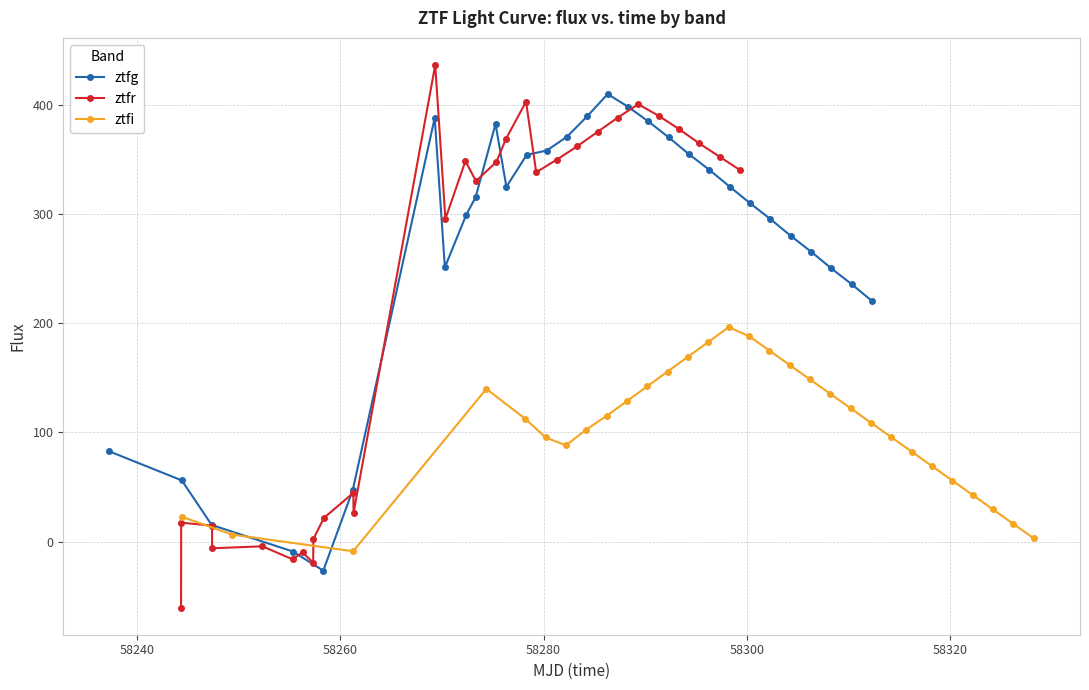

What is the difference between the maximum and minimum values in the ztfr series?

497.5